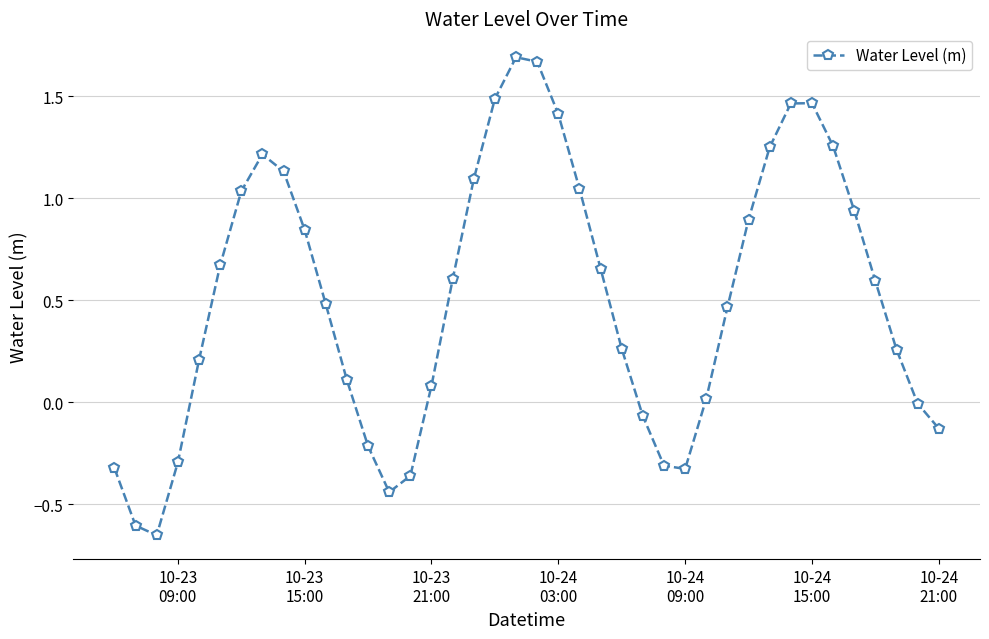

What is the sum of all values?

20.5